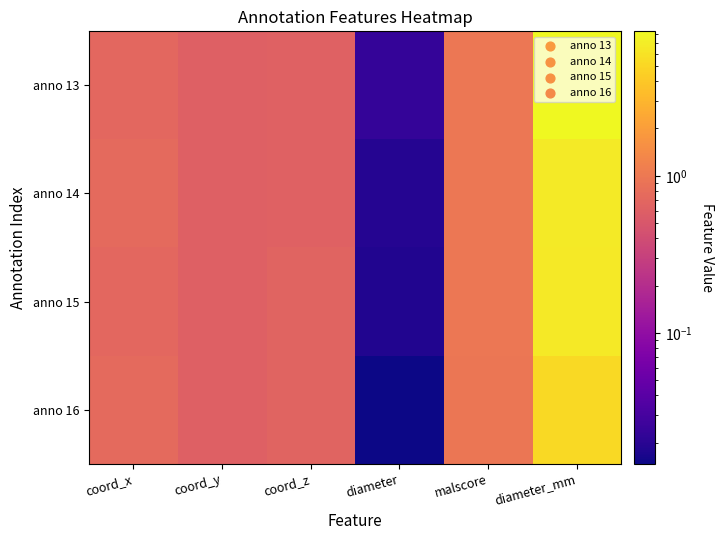

Reading left to right, list all the values displayed in this chart.

anno 13: coord_x=0.7	coord_y=0.6	coord_z=0.6	diameter=0.0	malscore=1.0	diameter_mm=8.3
anno 14: coord_x=0.7	coord_y=0.6	coord_z=0.6	diameter=0.0	malscore=1.0	diameter_mm=6.8
anno 15: coord_x=0.7	coord_y=0.6	coord_z=0.7	diameter=0.0	malscore=1.0	diameter_mm=6.6
anno 16: coord_x=0.7	coord_y=0.6	coord_z=0.7	diameter=0.0	malscore=1.0	diameter_mm=5.3